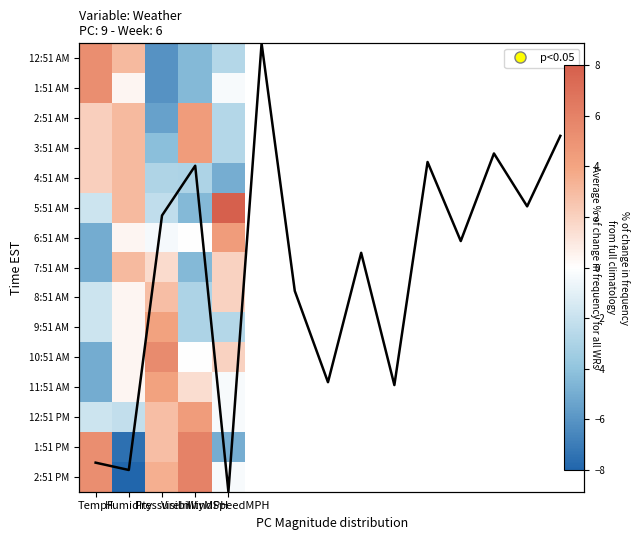

What is the approximate value of 5:51 AM at TempF?

-1.8